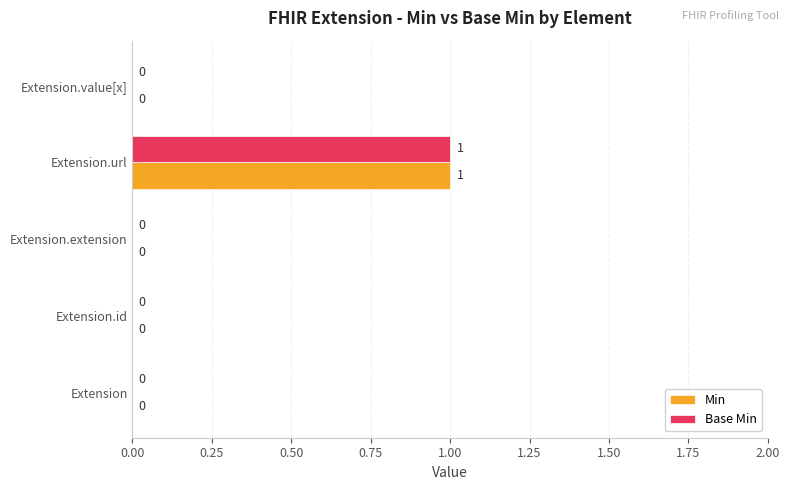

The Min series shows -1 at Extension.id. True or false?

False